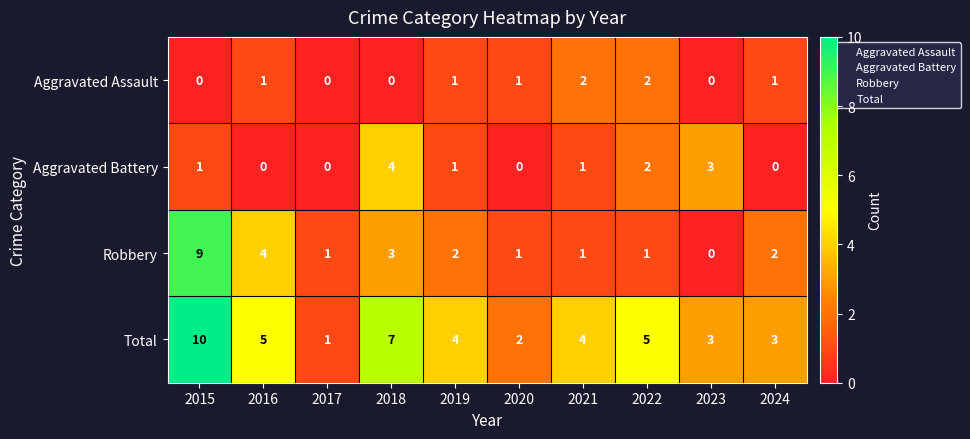

Is it true that Total equals 1 at 2019?

False